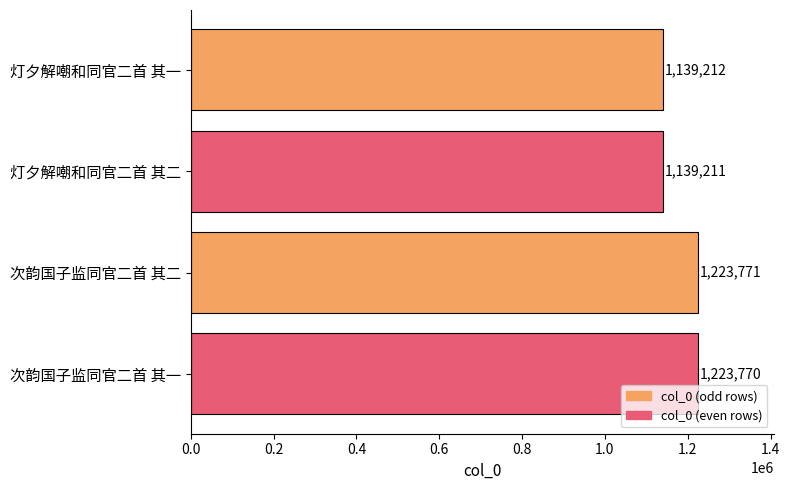

How many bars are there in total?

4